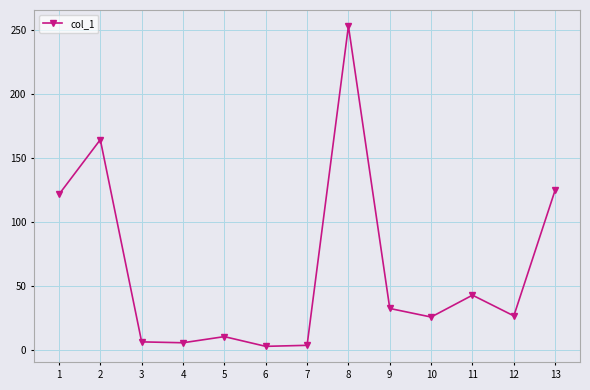

True or false: the data shows 23.6 at 11.

False